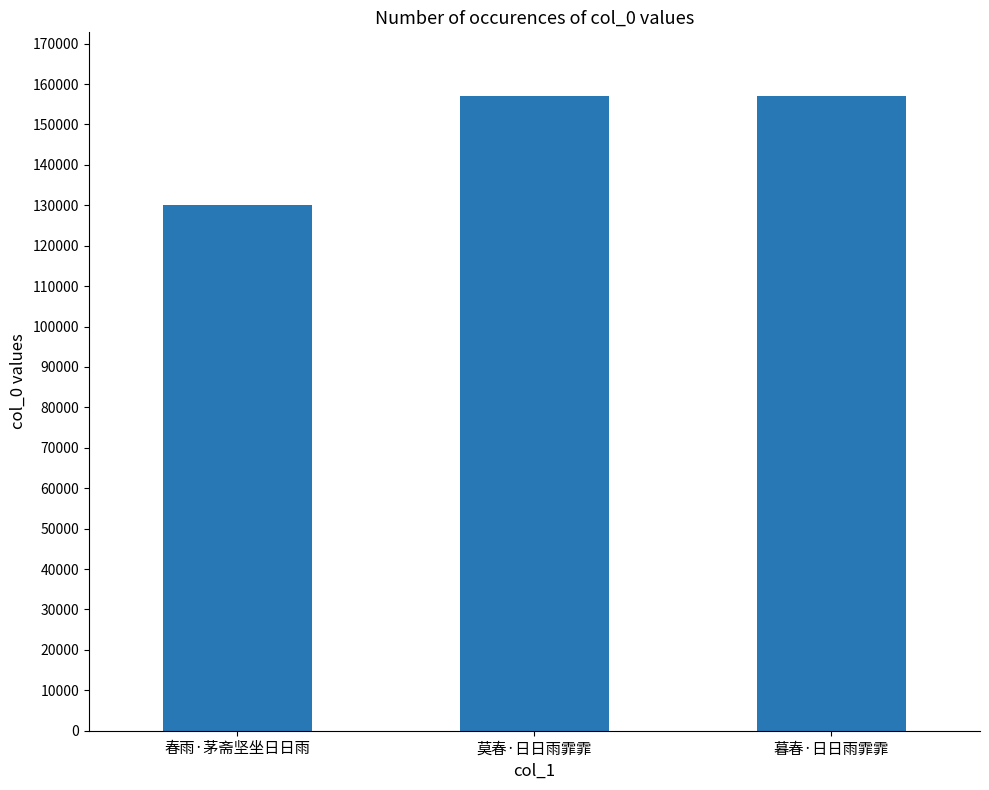

Where is the data nearest to the value 143606?

莫春·日日雨霏霏